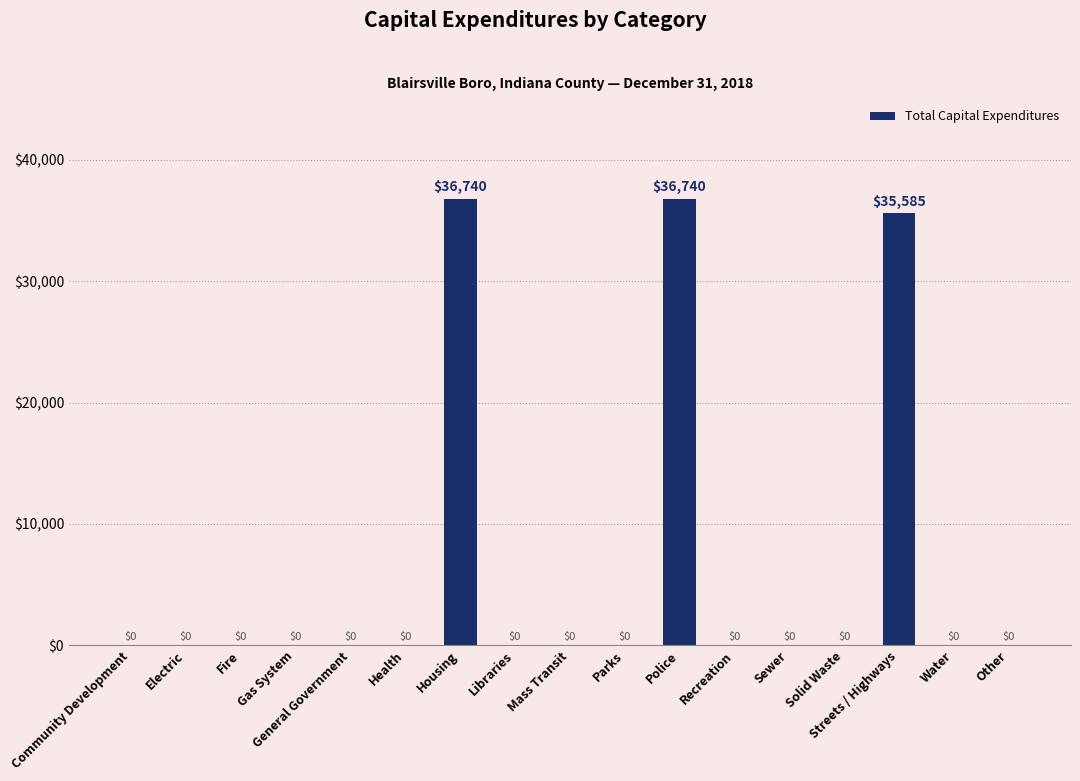

Reading right to left, list all the values displayed in this chart.

0	0	35585	0	0	0	36740	0	0	0	36740	0	0	0	0	0	0